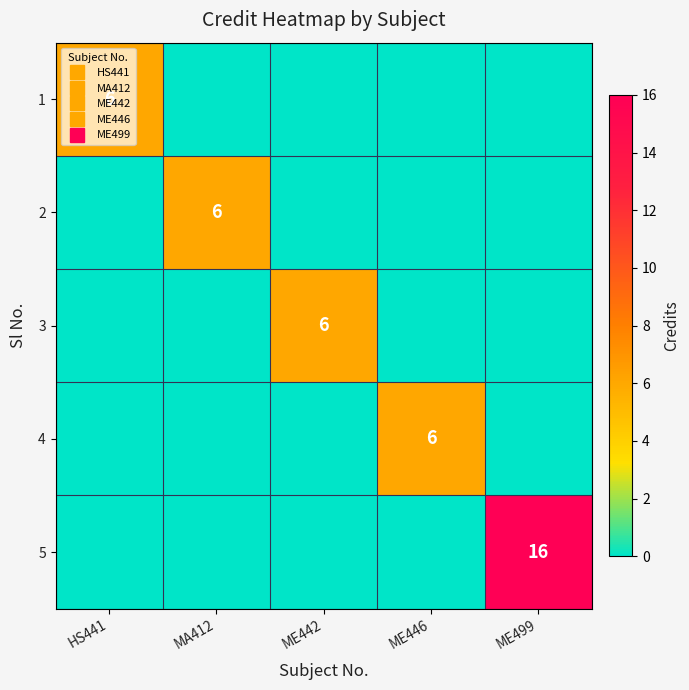

Where is 1 nearest to the value 3?

HS441